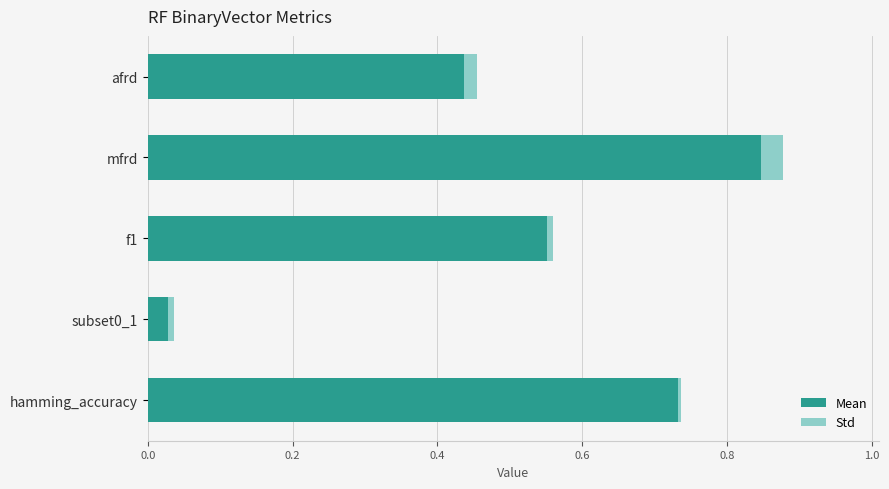

The value of Mean at hamming_accuracy is 0.2. True or false?

False